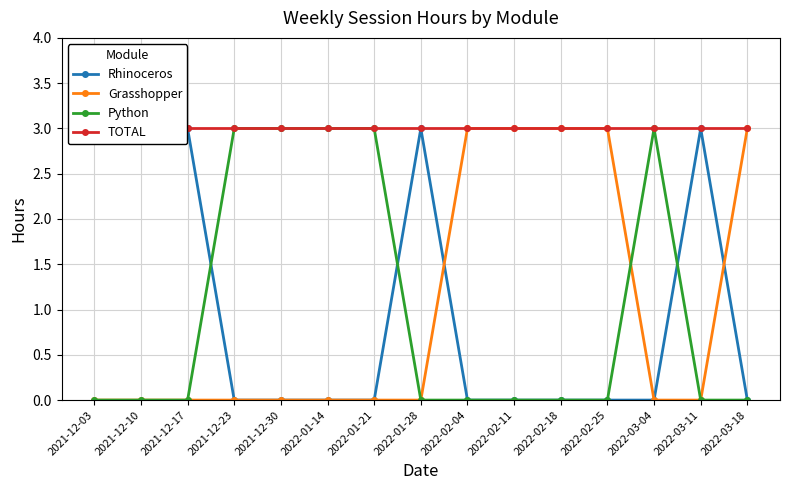

At which label does TOTAL reach its peak?

2021-12-03